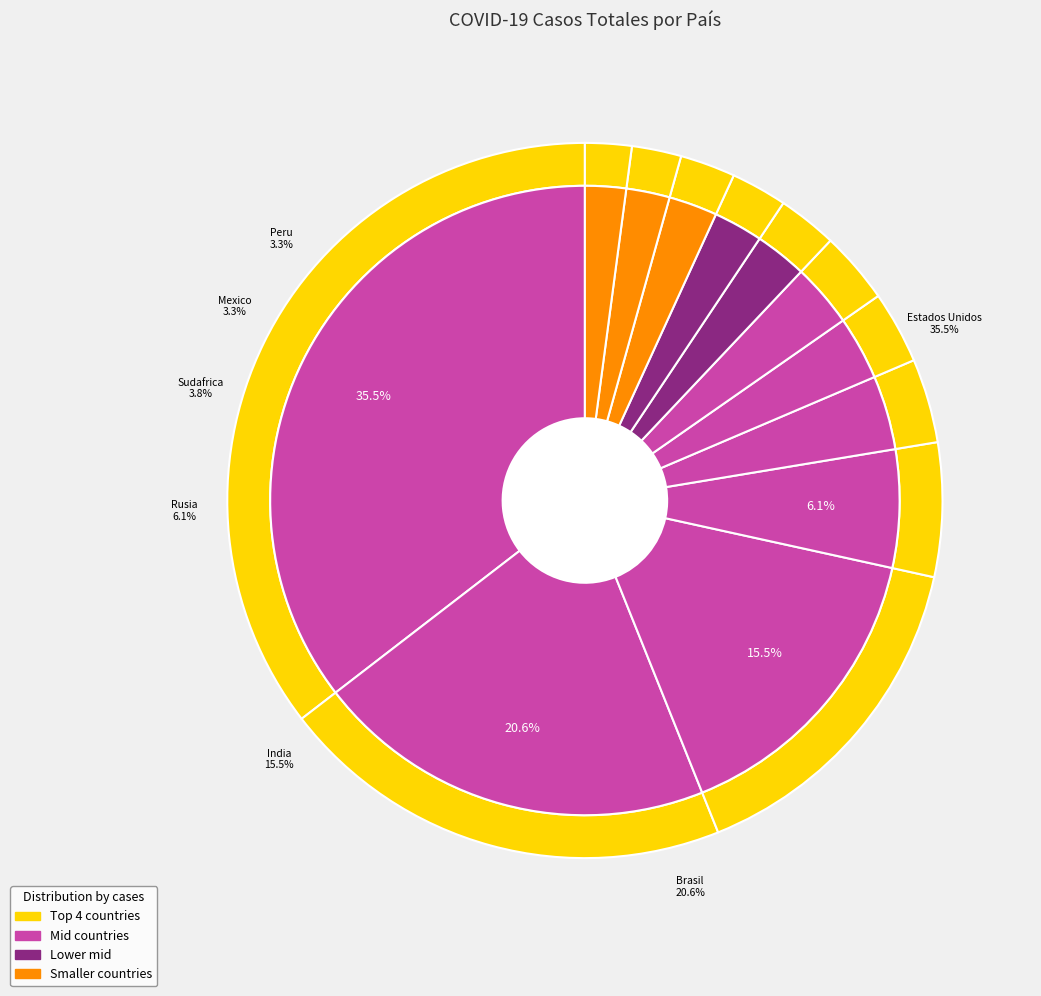

Does Sudafrica account for over 50% of the chart?

No